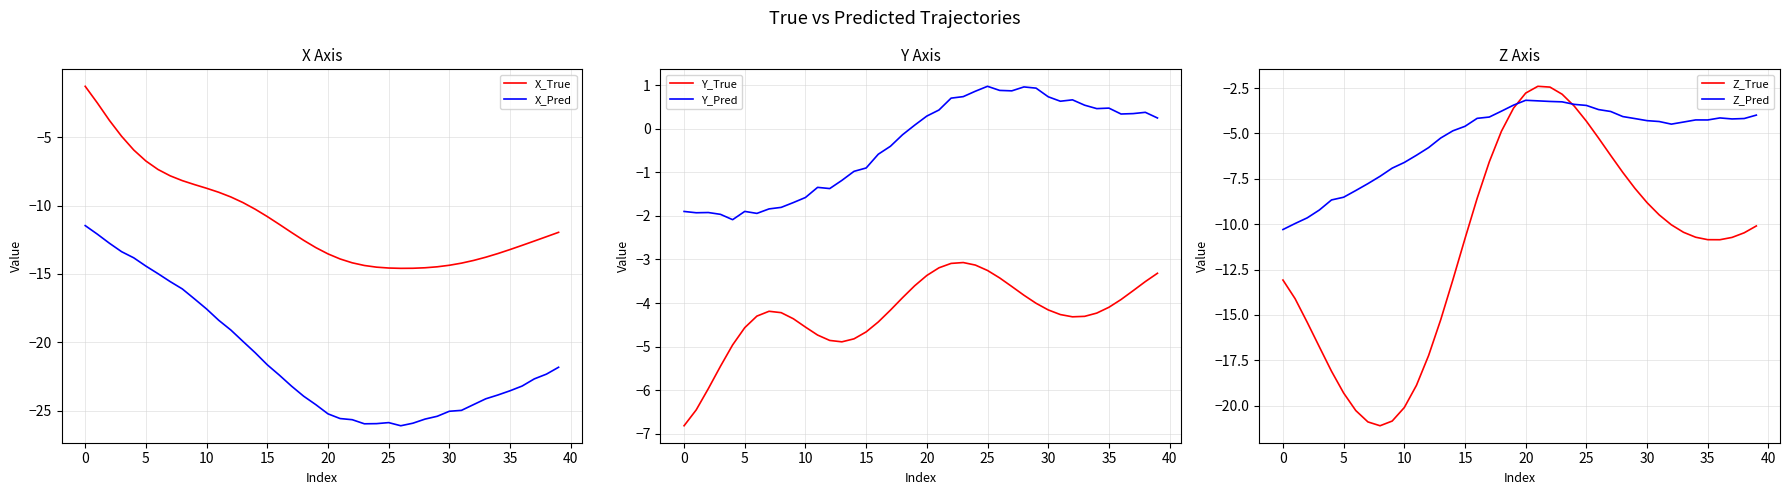

At which label is Y_True closest to -4?

29